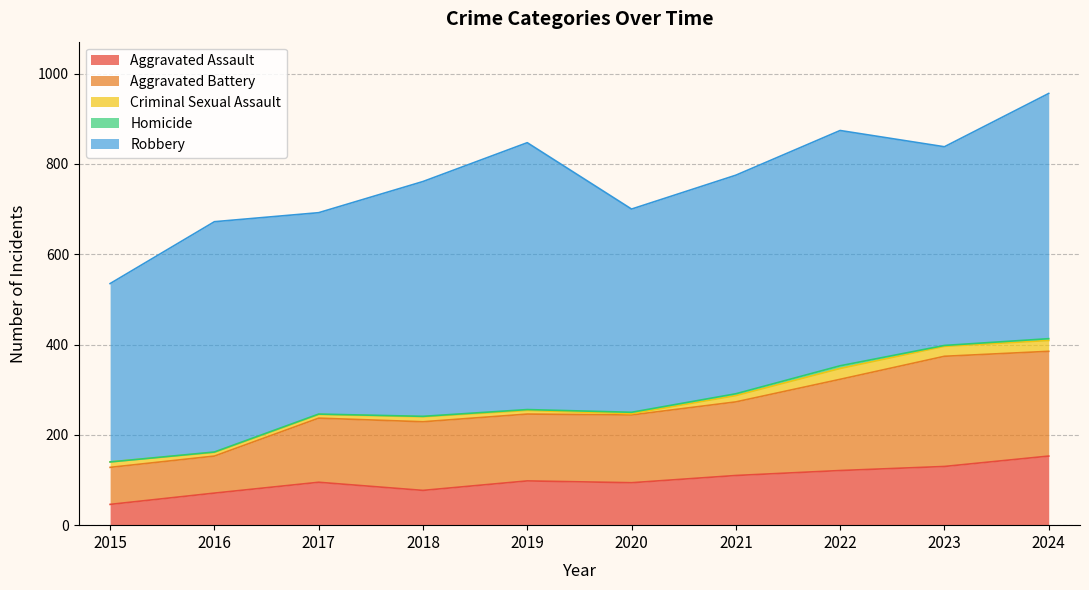

What is the total value across all series at 2019?

847